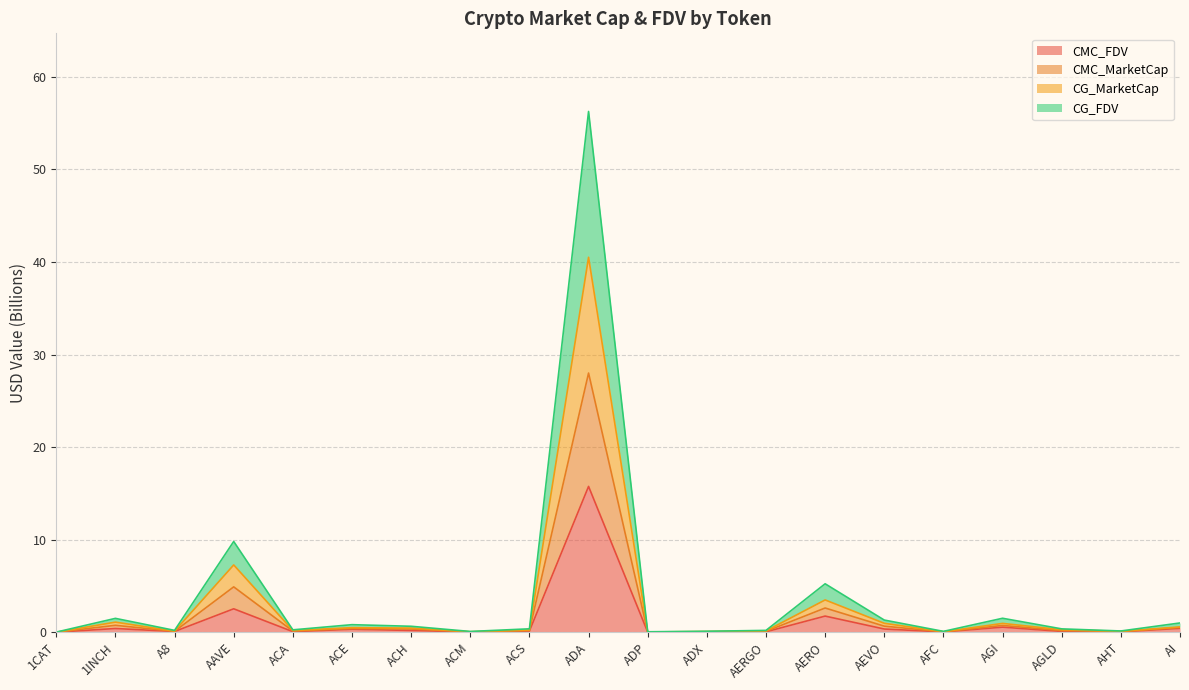

Does the chart have visible grid lines?

Yes